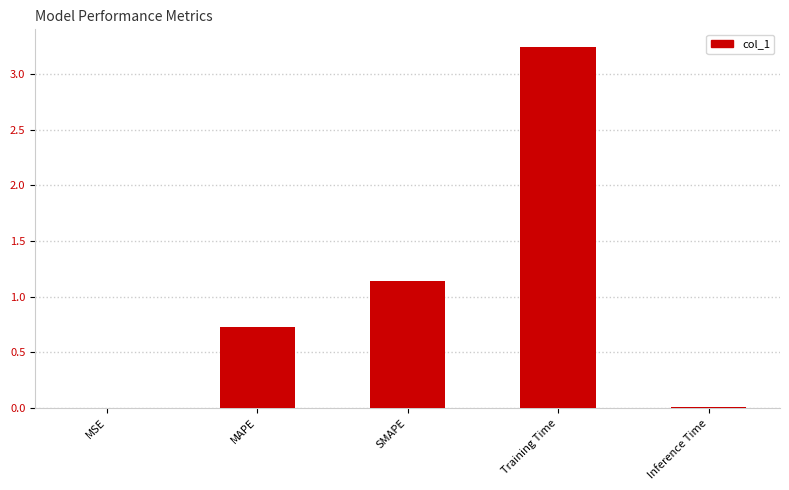

What is the sum of the values at MAPE and SMAPE?

1.9